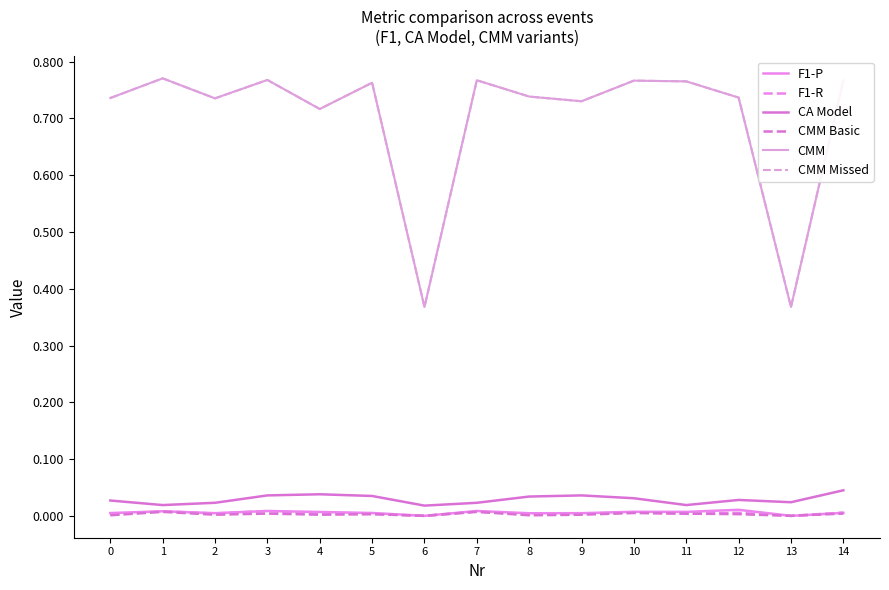

In CMM Missed, how many points are higher than both neighbors (excluding endpoints)?

5